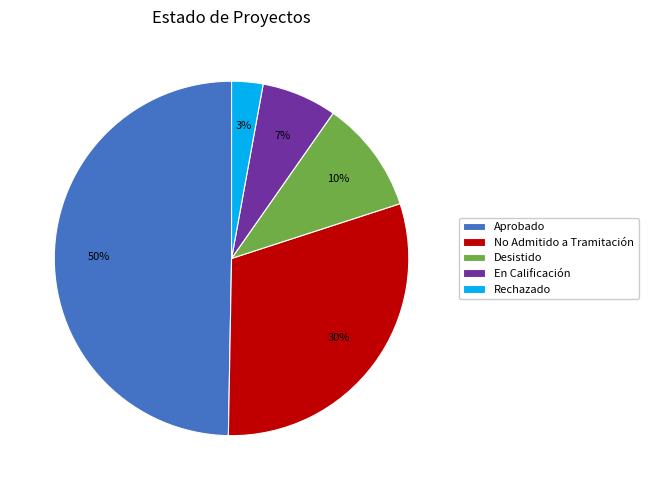

To the nearest percent, what is the combined percentage of Aprobado and Rechazado?

53%